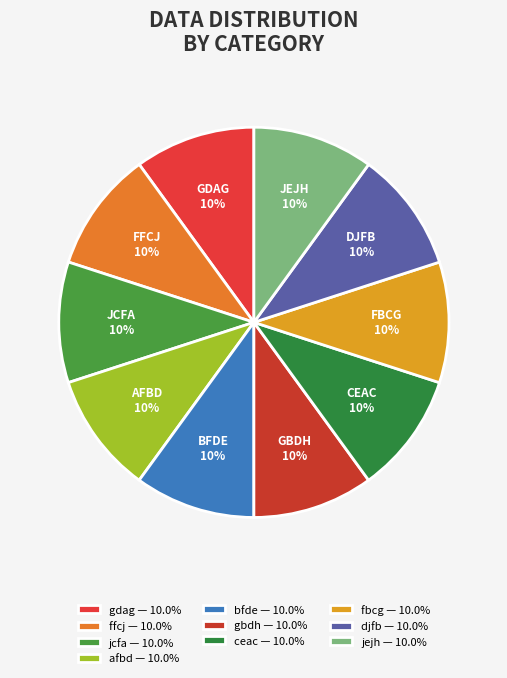

Is jcfa the majority of the pie?

No